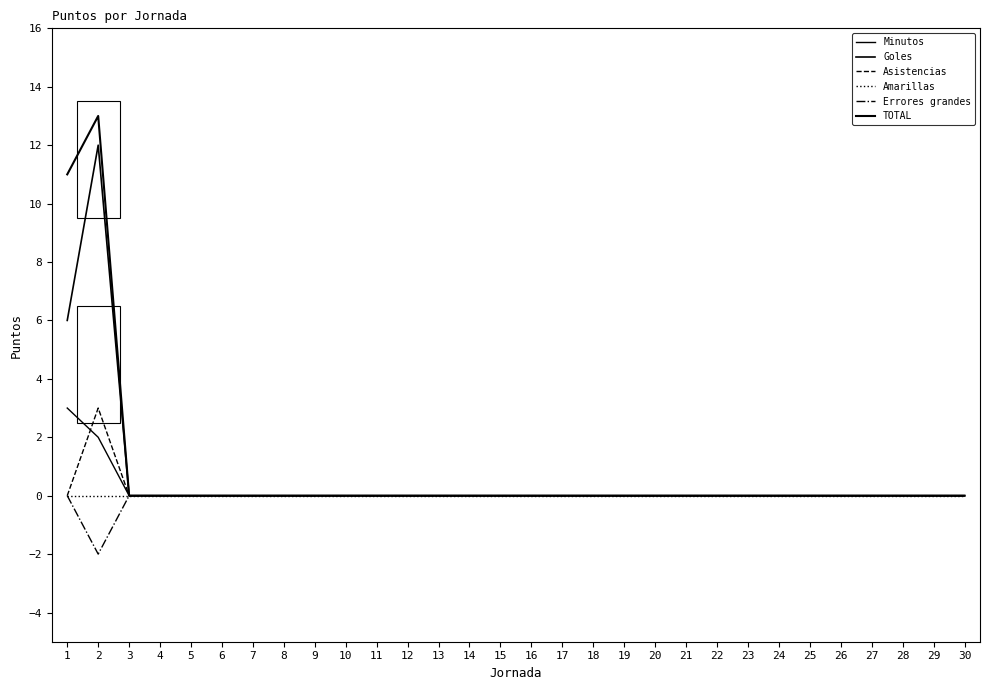

Is this an area chart (filled region under the line)?

No